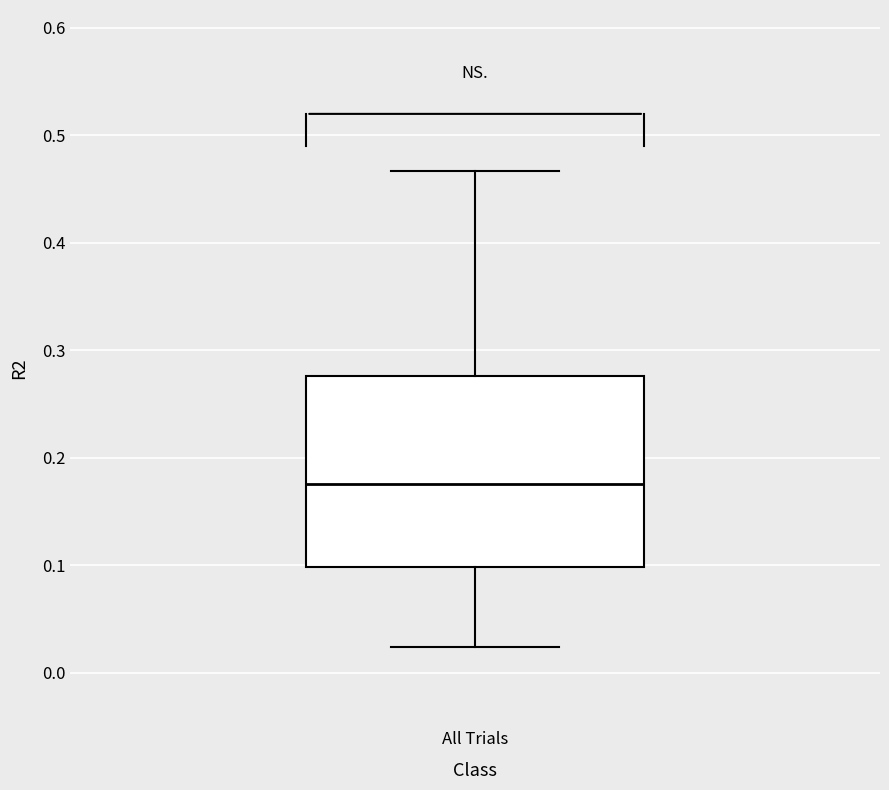

Transcribe this box plot: give where the median line is, the range the box spans, and where the two whiskers end, as read against the y-axis. The values are not printed on the chart, so give them approximately, as read against the axis.

median 0.18, box 0.10 to 0.28, whiskers 0.02 to 0.47